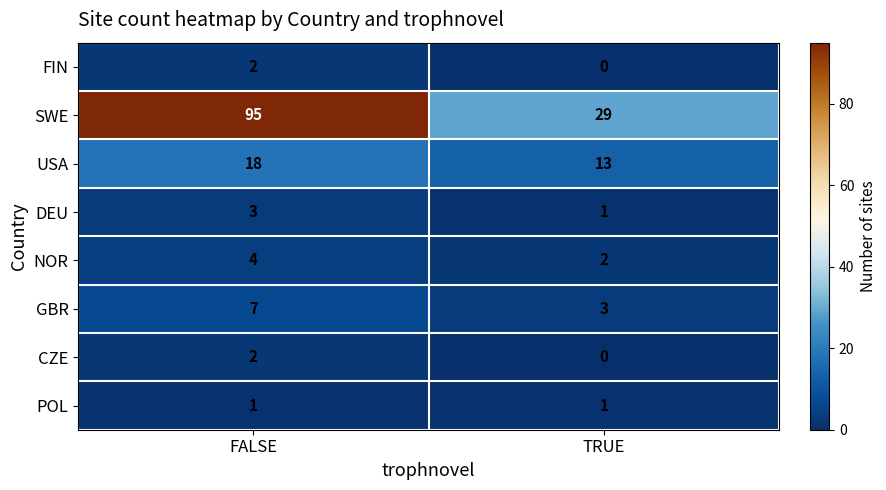

What is the difference between the highest and lowest values at TRUE?

29